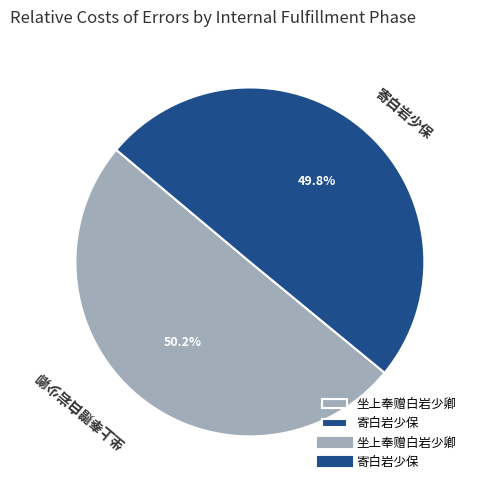

What percentage do 坐上奉赠白岩少卿 and 寄白岩少保 together represent?

100.0%